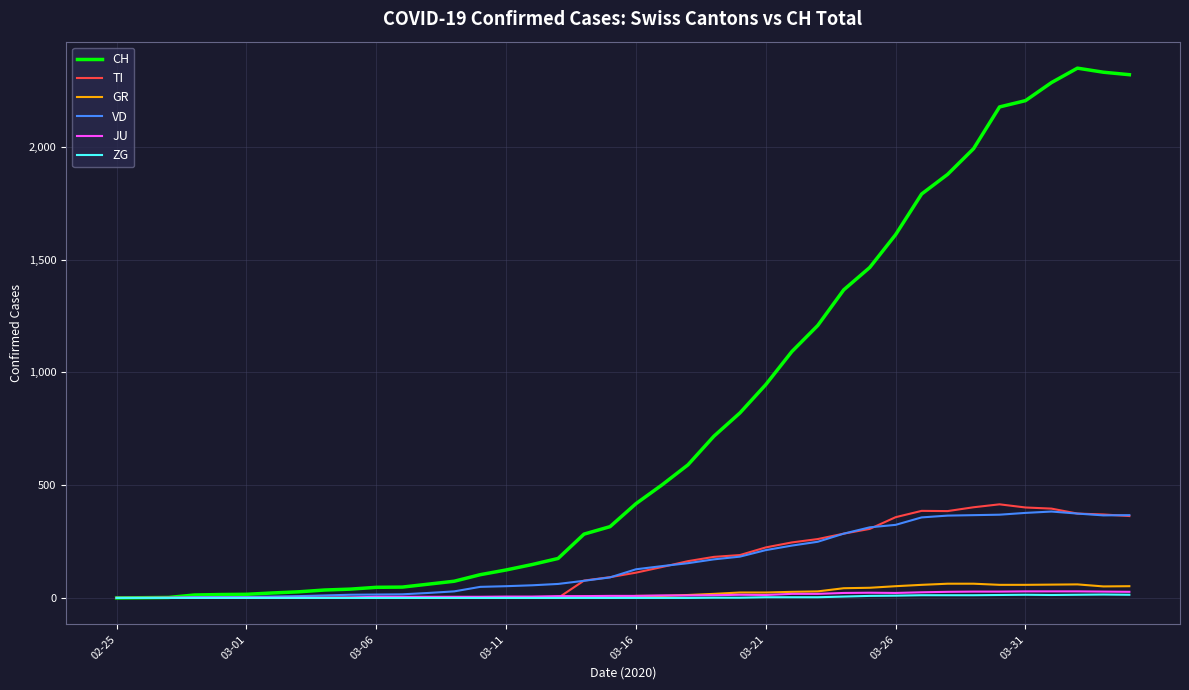

Which series has the largest total across all categories?

CH